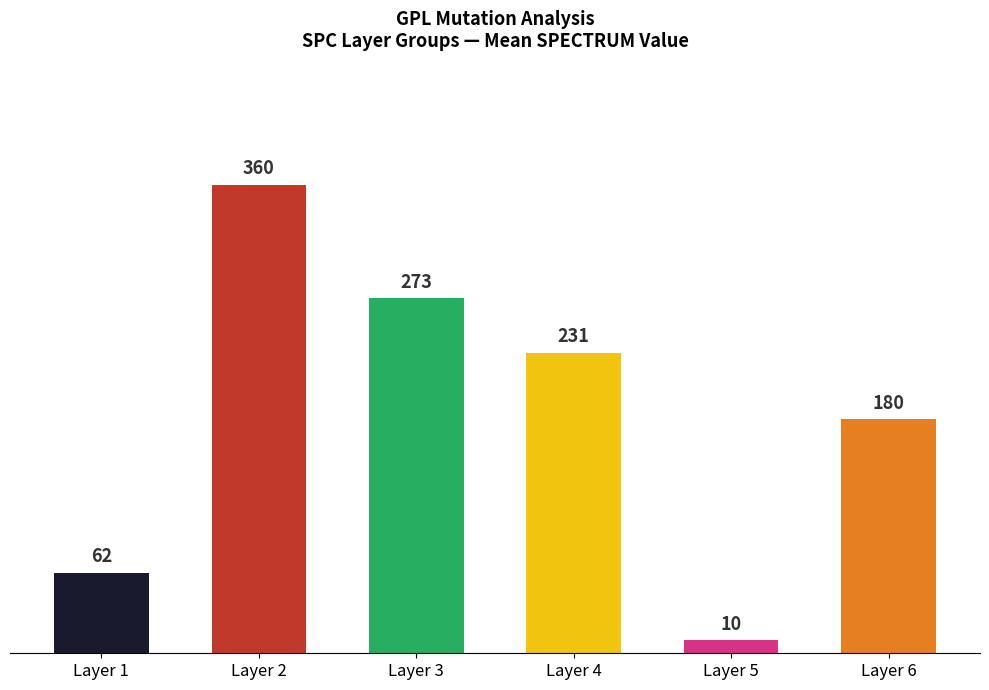

Reading left to right, list all the values displayed in this chart.

Layer 1=62	Layer 2=360	Layer 3=273	Layer 4=231	Layer 5=10	Layer 6=180